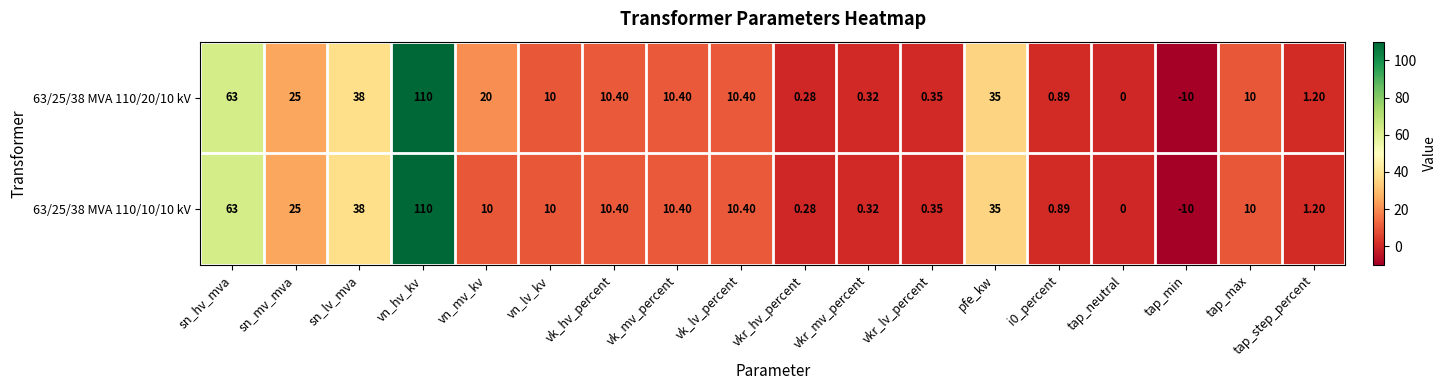

Is the value of 63/25/38 MVA 110/10/10 kV at vn_hv_kv greater than the value of 63/25/38 MVA 110/20/10 kV at tap_neutral?

Yes